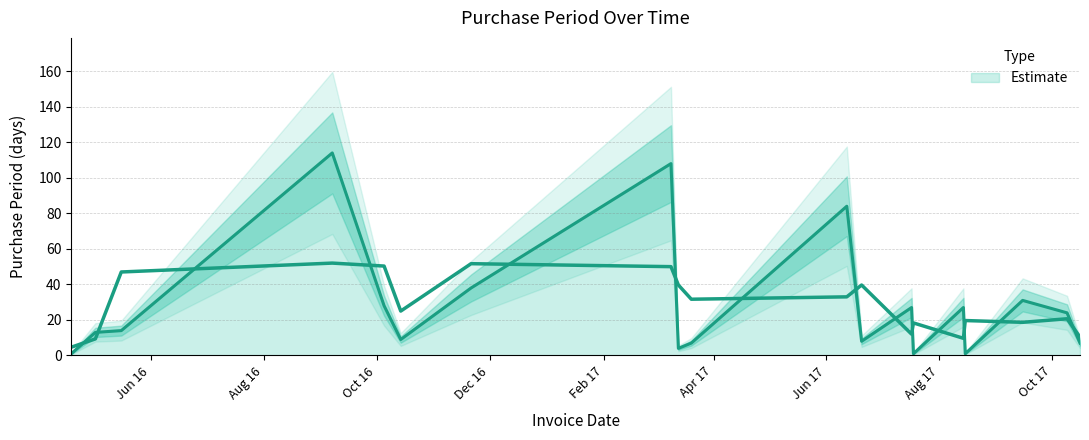

How many lines are shown in the chart?

1